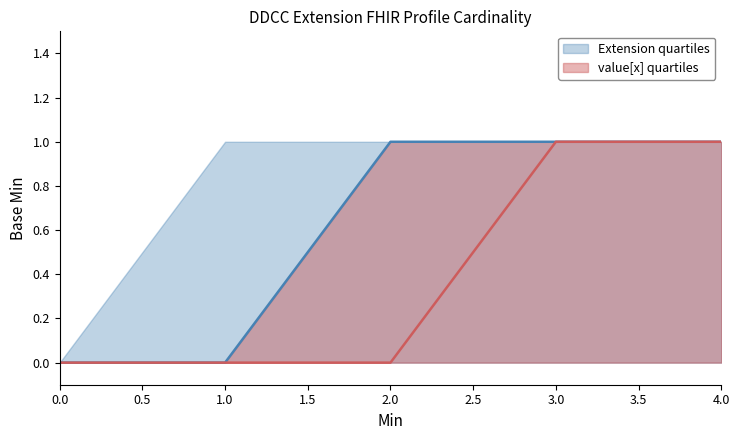

Is the value of value[x] quartiles at 2.0 greater than the value of Extension quartiles at 0.0?

Yes